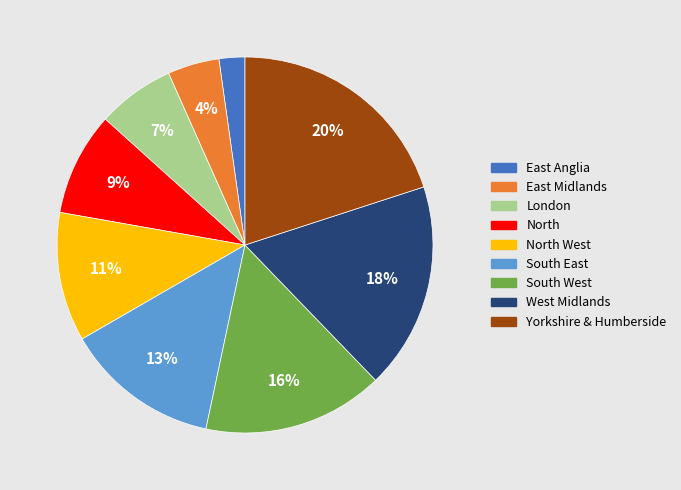

To the nearest percent, what is the average slice percentage?

11%